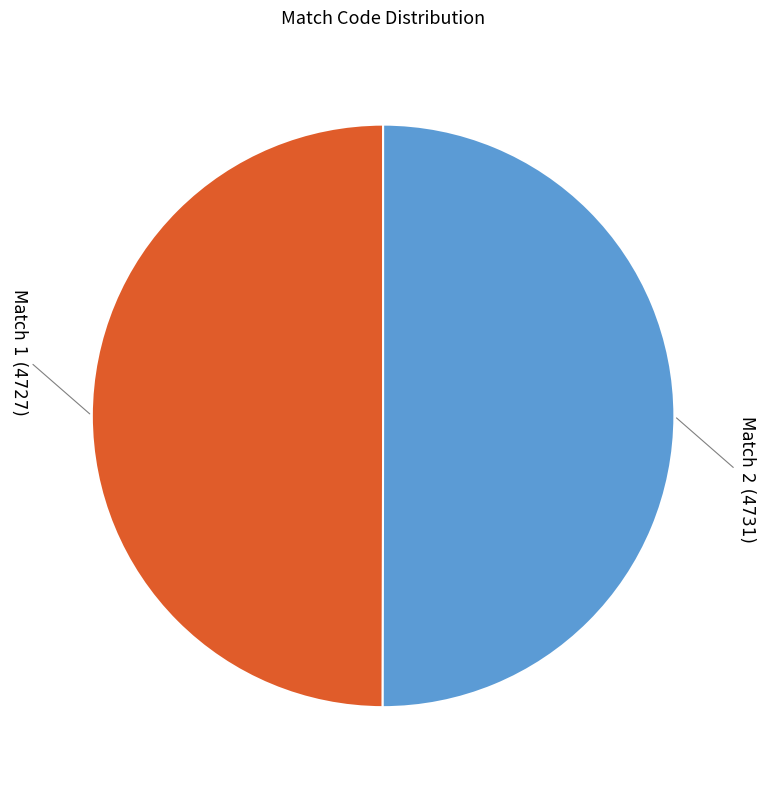

How many slices are in this pie chart?

2